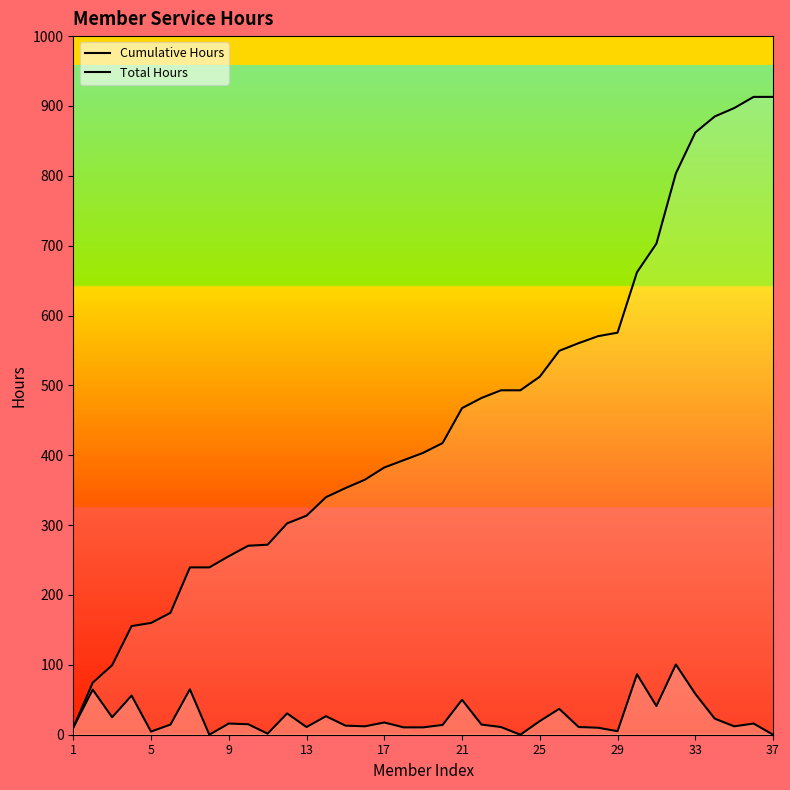

How many lines are shown in the chart?

2